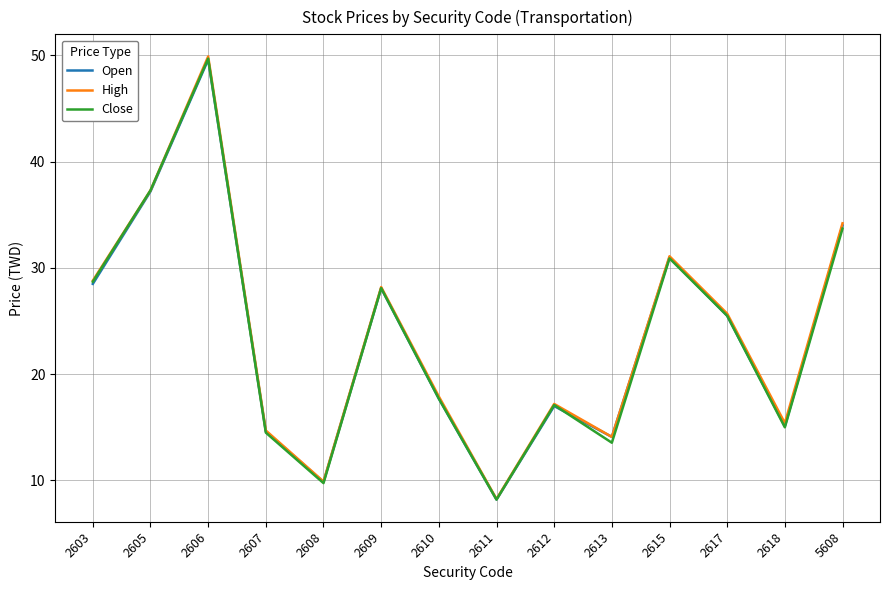

Rank the categories by Open value from highest to lowest.

2606, 2605, 5608, 2615, 2603, 2609, 2617, 2610, 2612, 2618, 2607, 2613, 2608, 2611